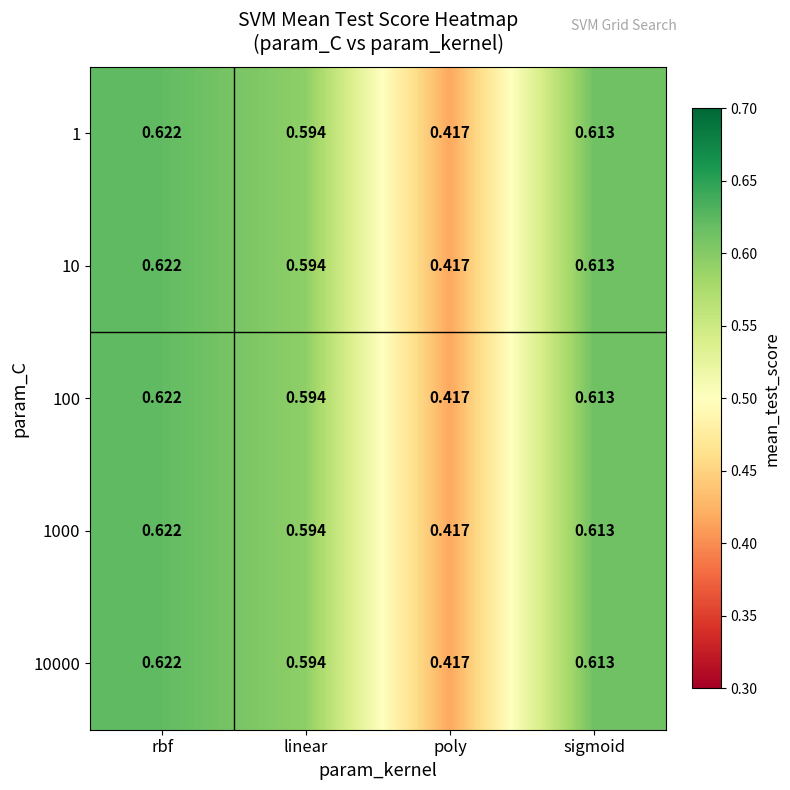

List the labels in order of 100 value, largest first.

rbf, sigmoid, linear, poly